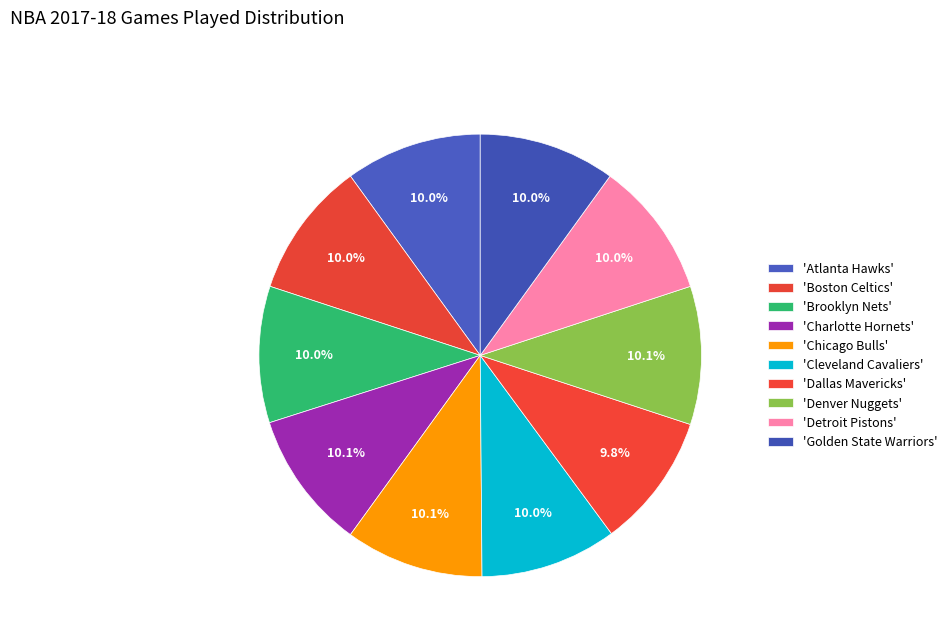

Count the number of slices in the pie.

10